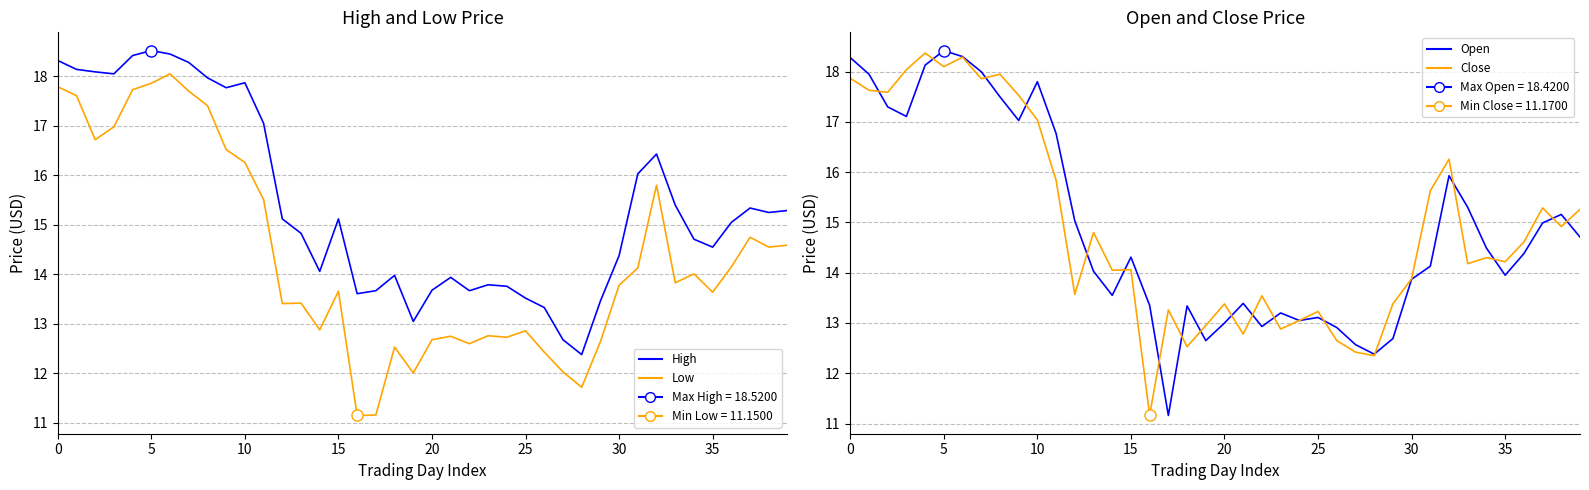

What is the sum of the High values at 18 and 16?

27.6